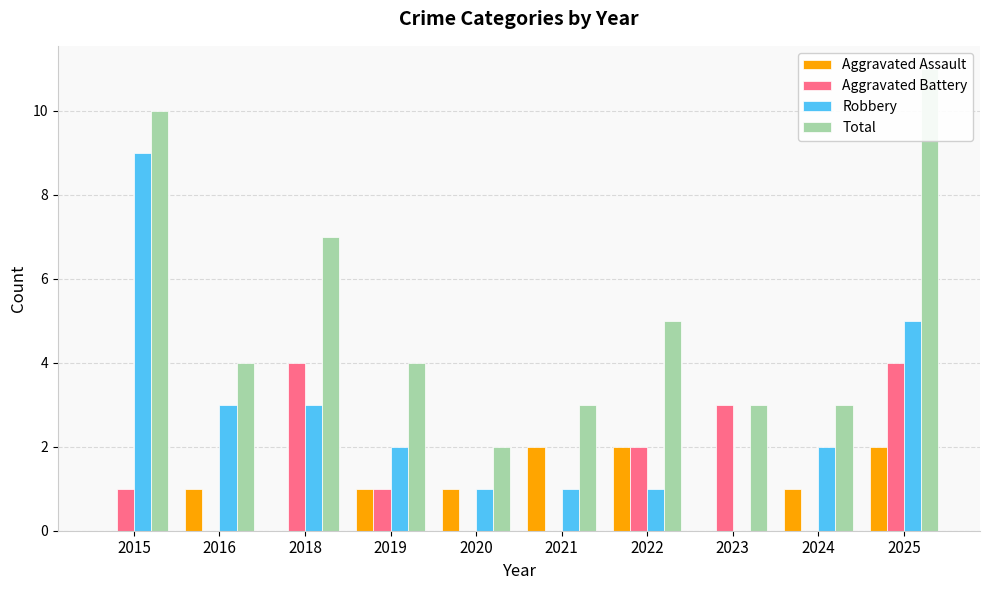

Which has a higher value, 2018 or 2020?

2020